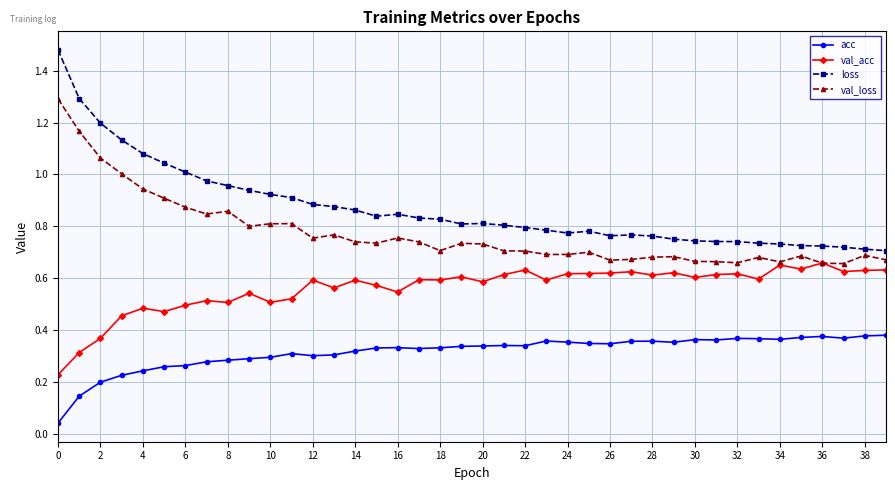

Which series has the largest range (max minus min)?

loss